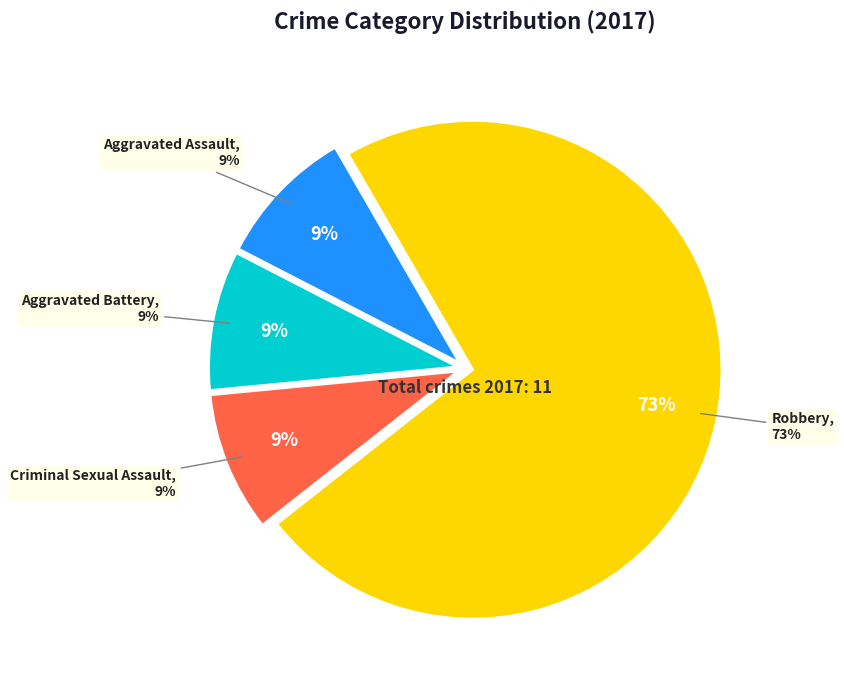

Rank the categories by value from highest to lowest.

Robbery, Aggravated Assault, Aggravated Battery, Criminal Sexual Assault